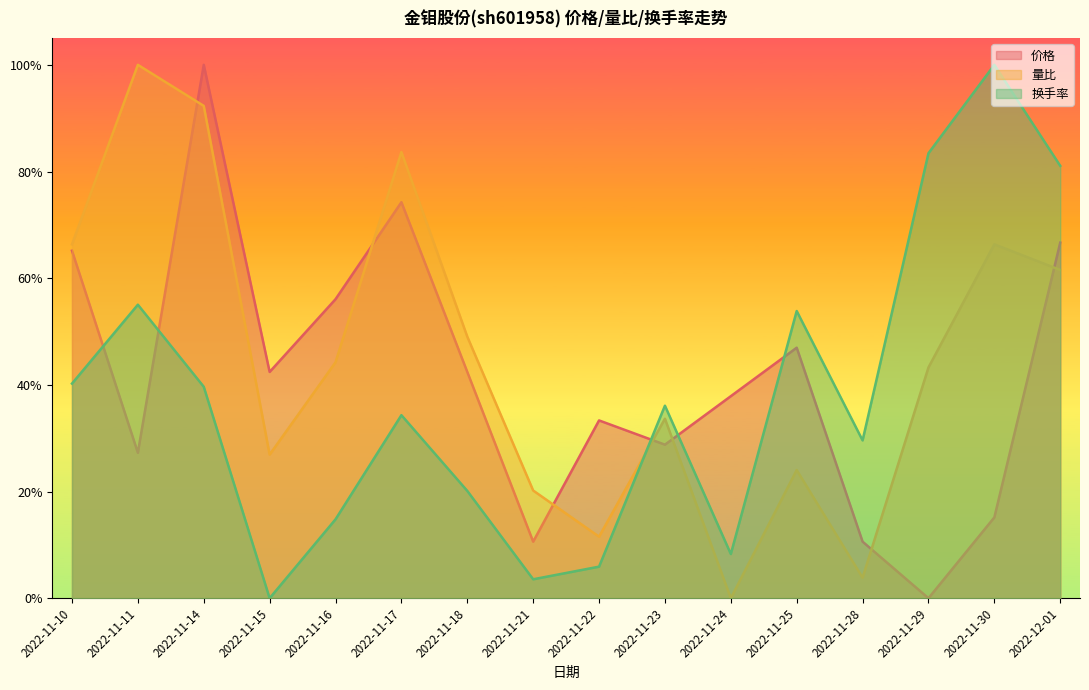

What is the label of the 1st point from the right?

2022-12-01